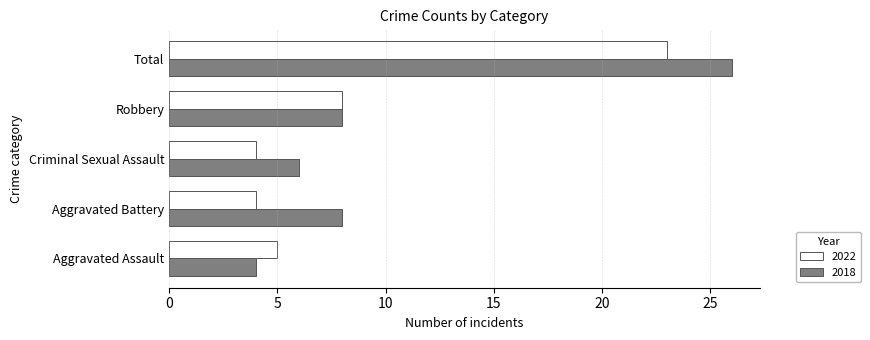

What is the difference between the second highest and second lowest values in the 2018 series?

2